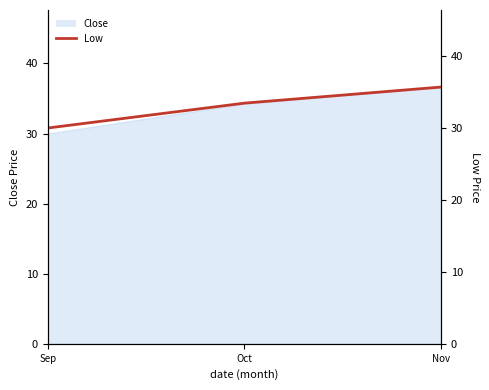

Reading right to left, what are all the values shown in this chart?

35.7	33.5	30.0